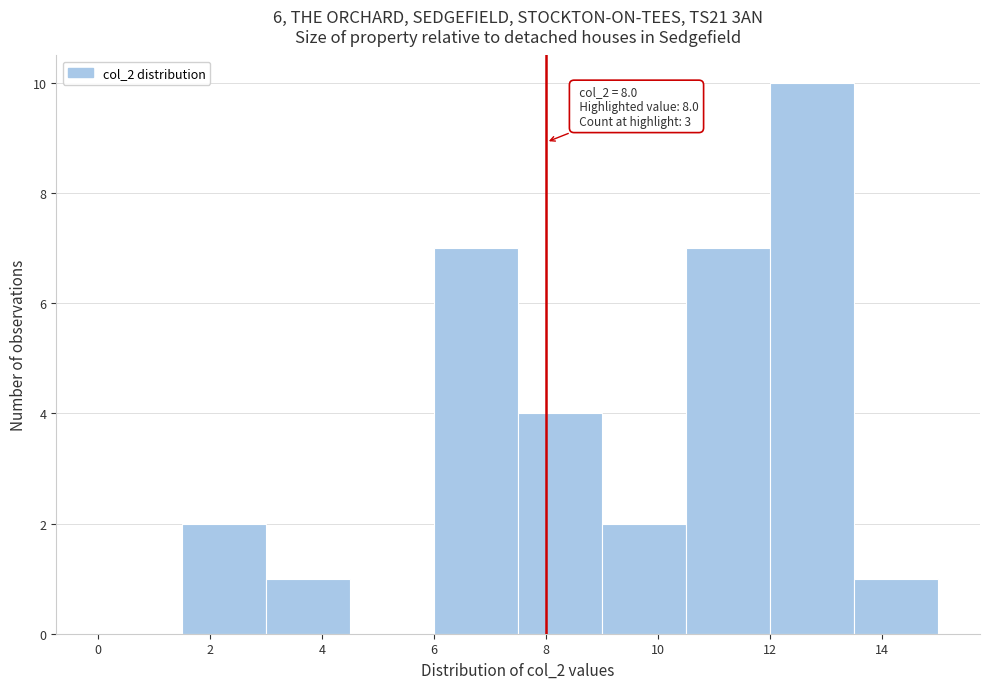

Over which range of the x-axis is the bar tallest?

12.0 to 13.5